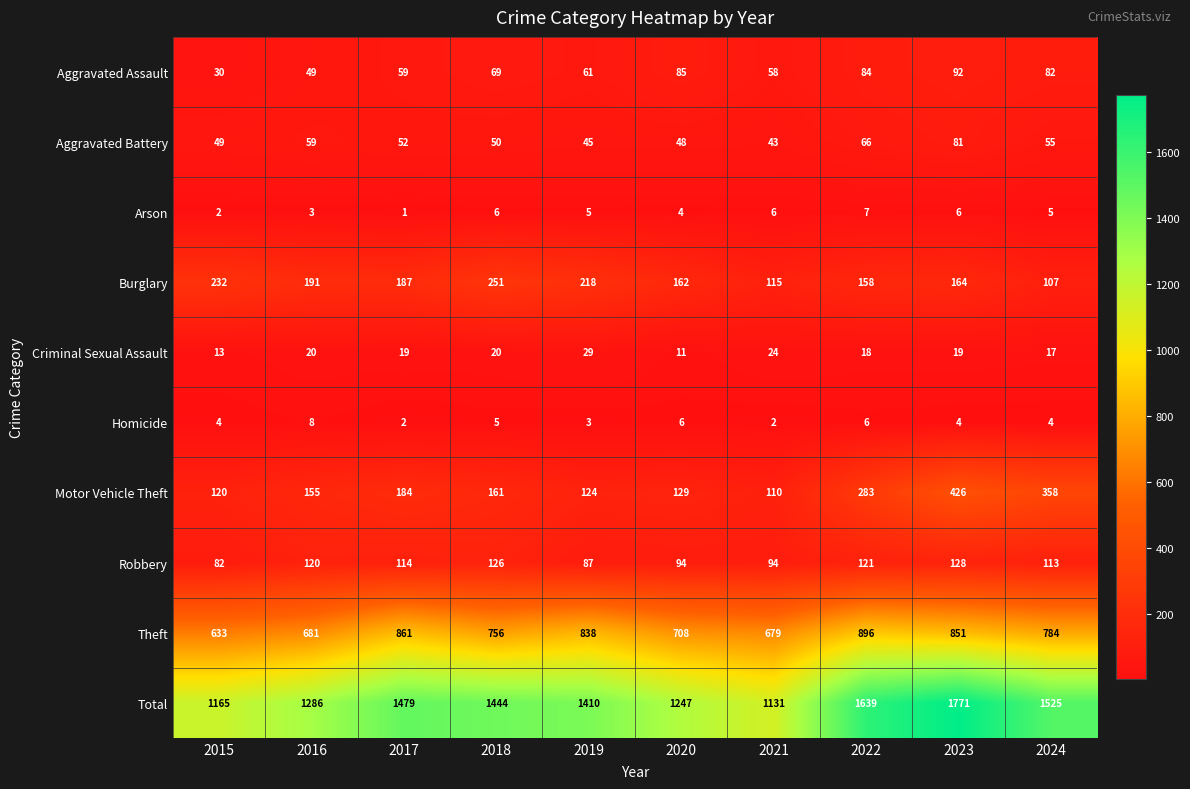

Where is Burglary nearest to the value 179?

2017